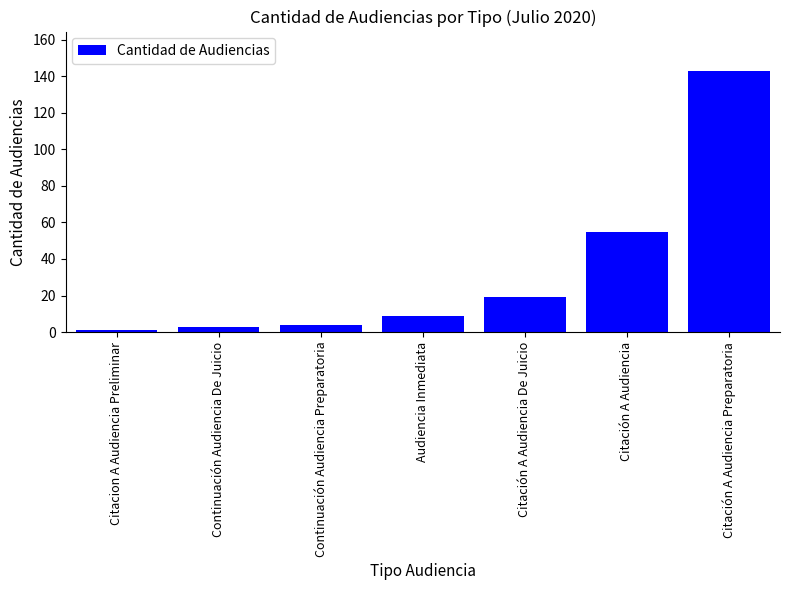

Which has a higher value, Citación A Audiencia Preparatoria or Continuación Audiencia Preparatoria?

Citación A Audiencia Preparatoria